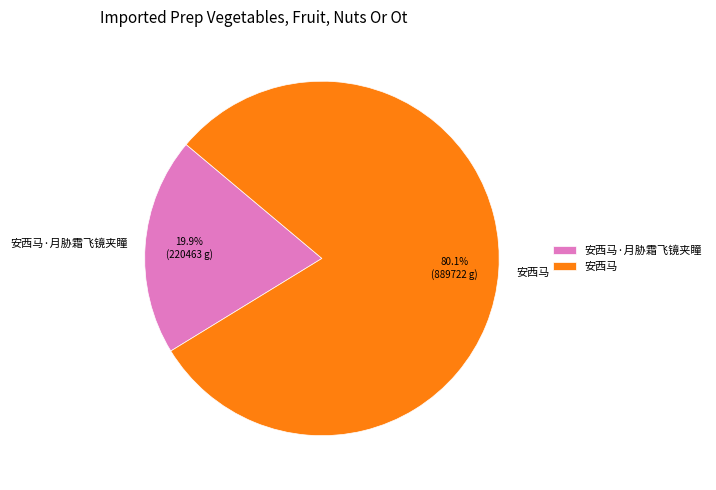

What percentage is the 安西马·月胁霜飞镜夹瞳 slice, to the nearest percent?

20%